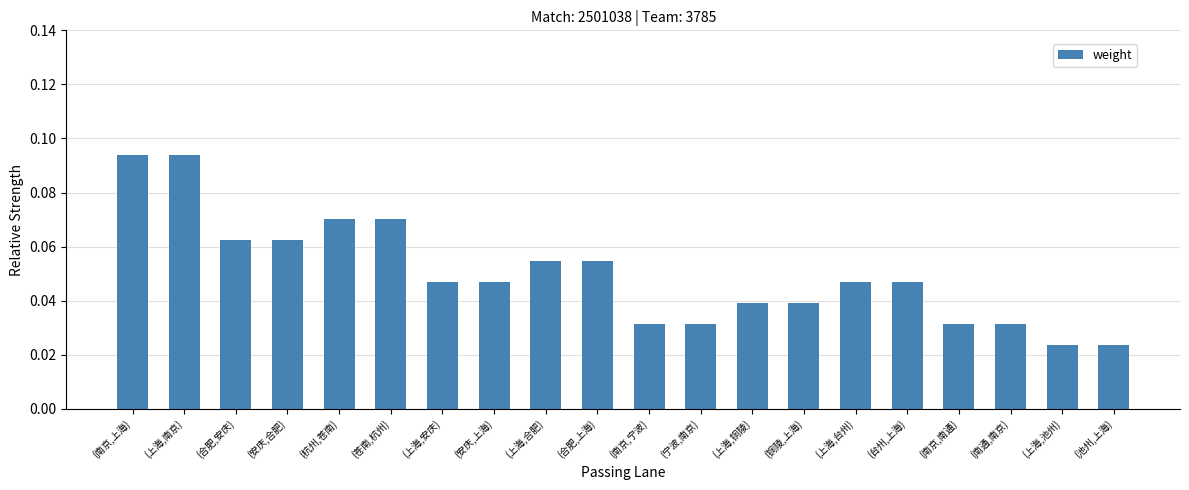

Count the number of categories in the chart.

20